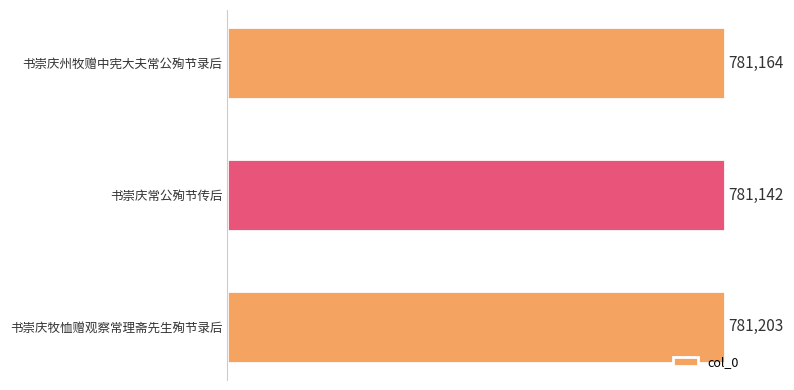

What is the label of the 1st bar from the top?

书崇庆州牧赠中宪大夫常公殉节录后